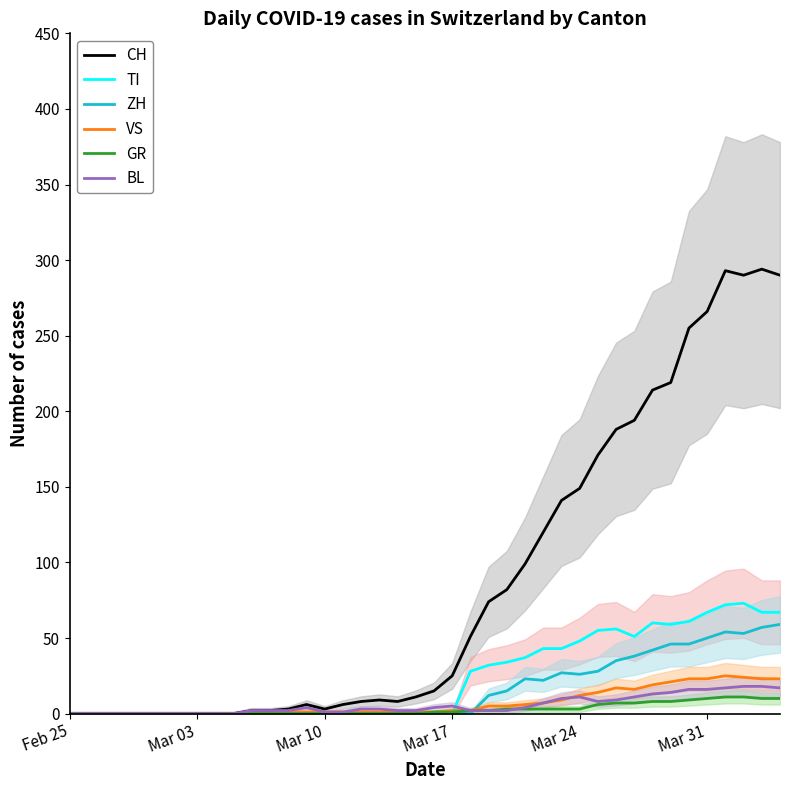

Is it true that VS equals 0 at Feb 25?

True